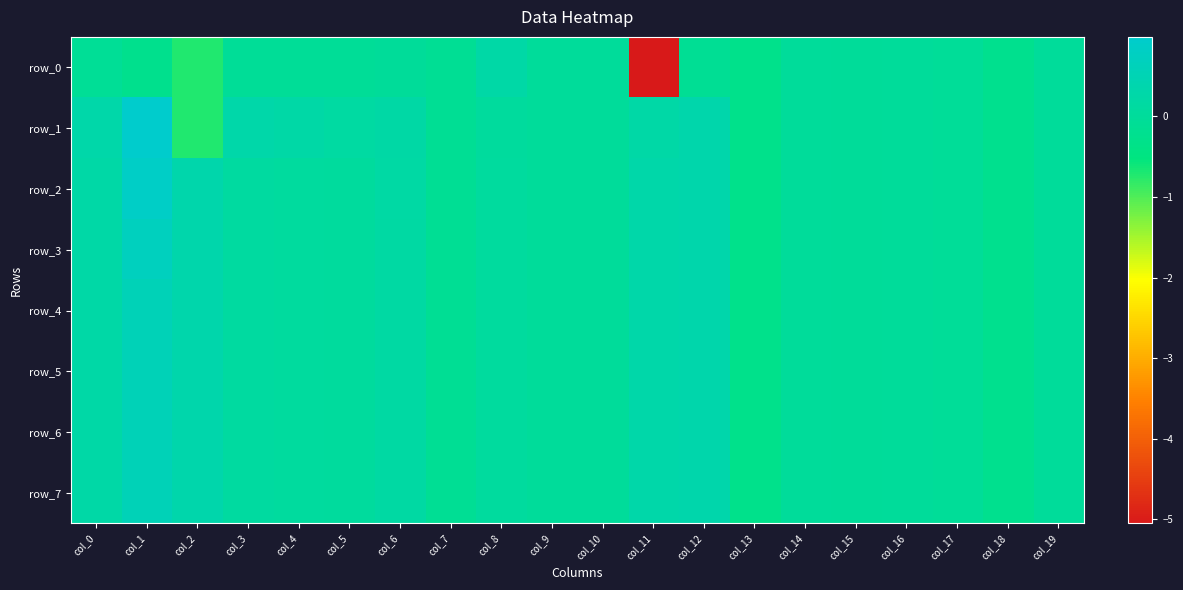

What is the minimum value for row_7?

-0.3